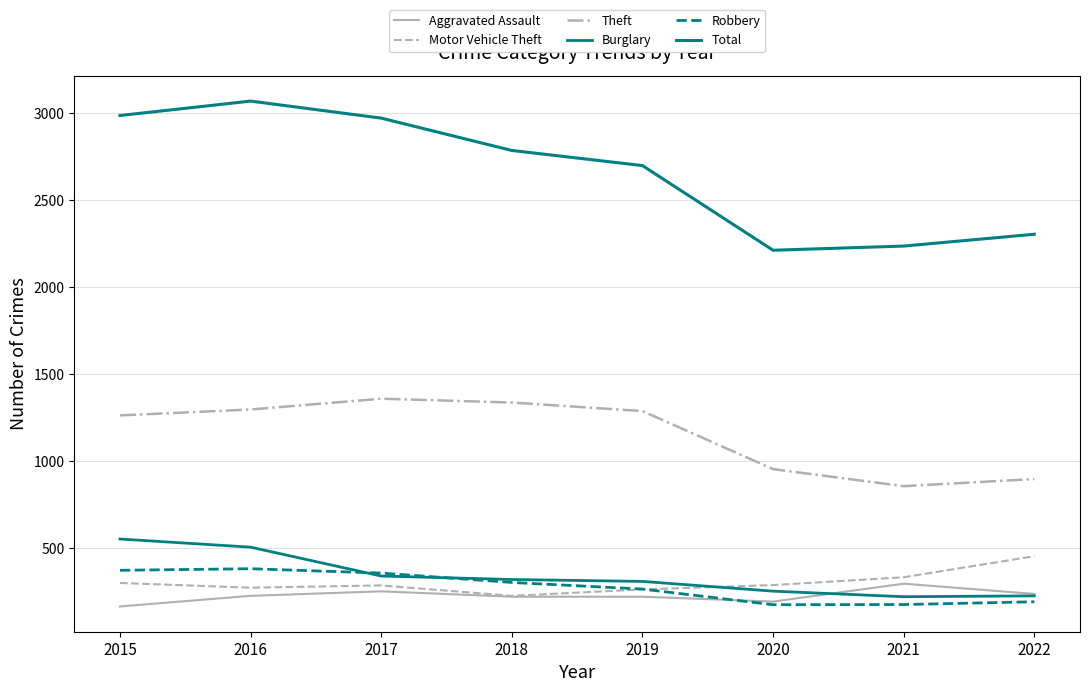

Rank the series at 2018 from lowest to highest value.

Aggravated Assault, Motor Vehicle Theft, Robbery, Burglary, Theft, Total